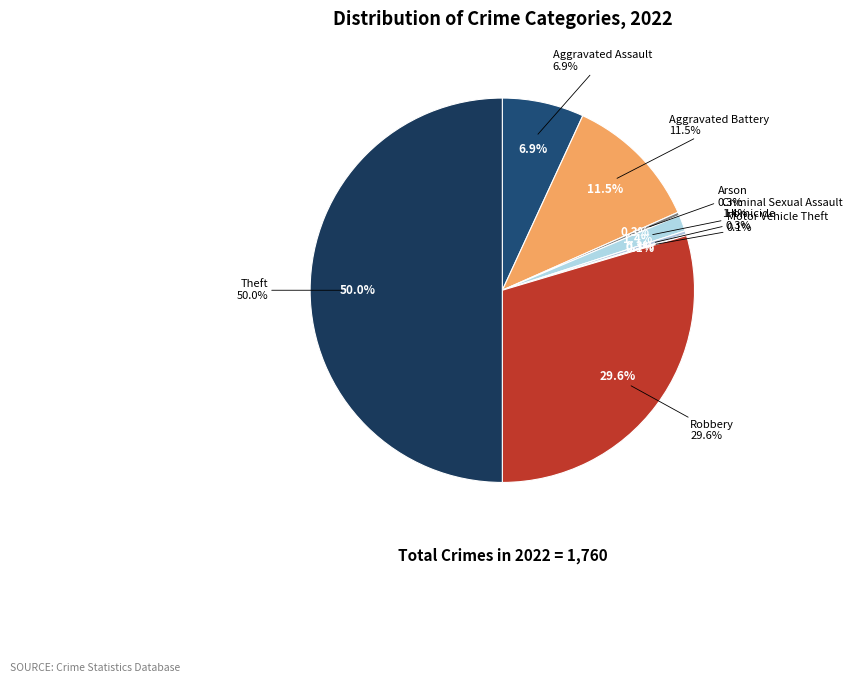

How many segments does this pie chart have?

8